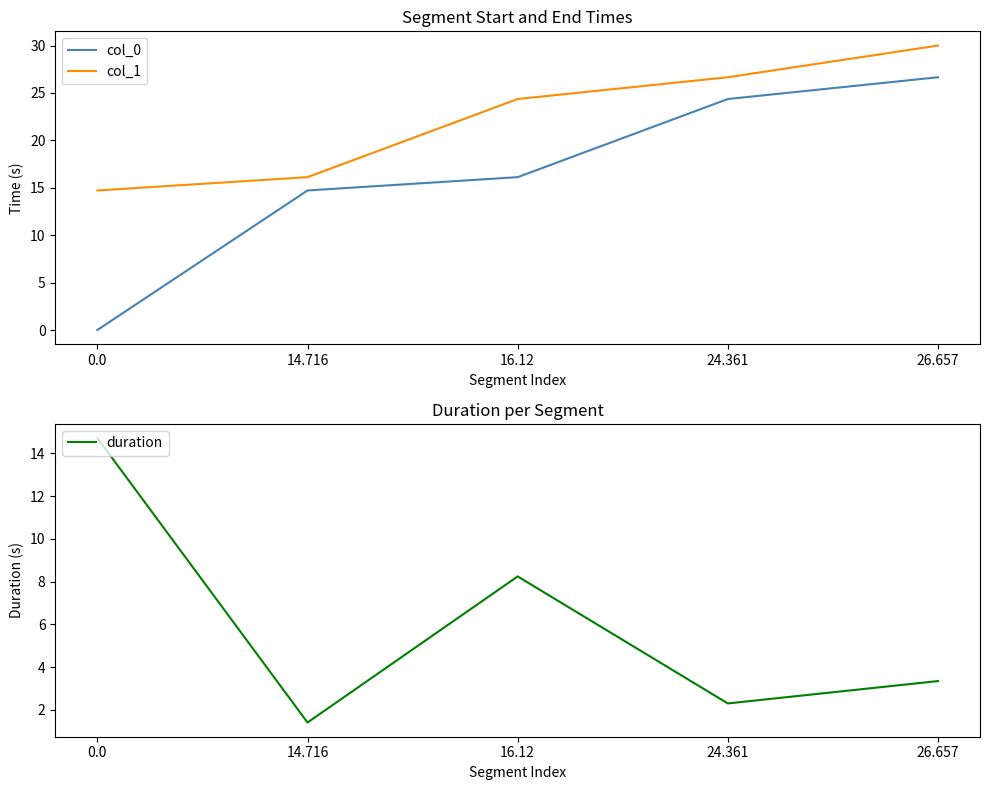

At 0.0, list the series in order from largest to smallest.

col_1, duration, col_0